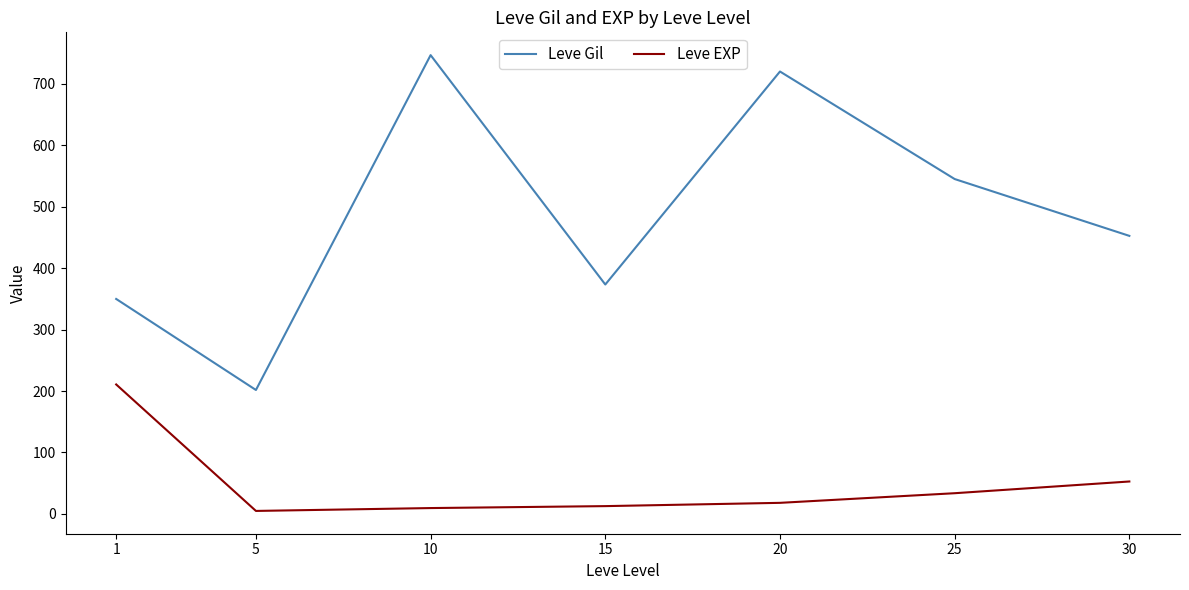

True or false: Leve Gil and Leve EXP cross at least once.

False